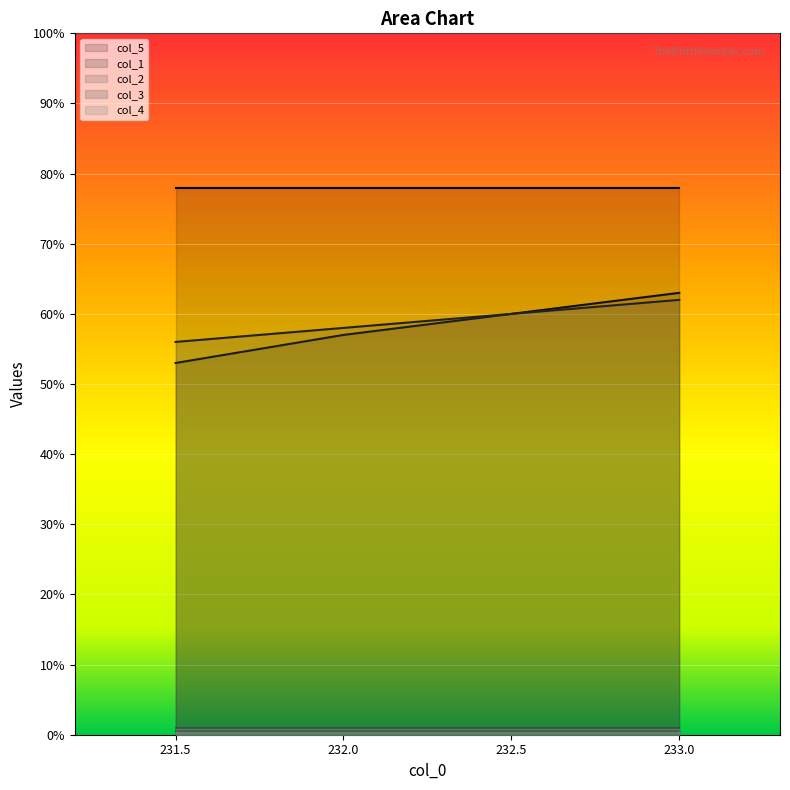

Which series has the largest total across all categories?

col_5